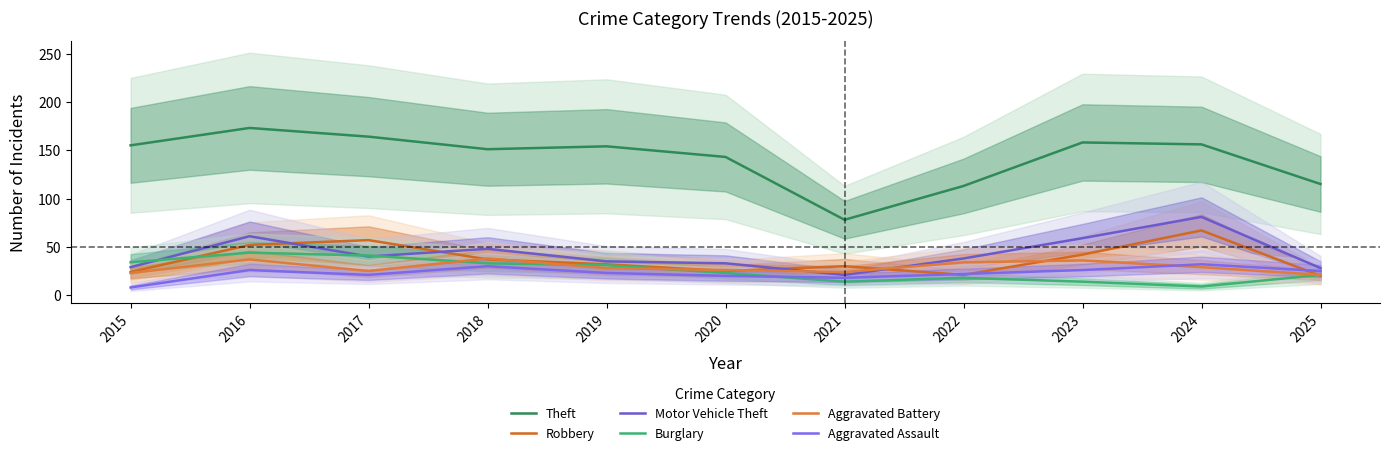

What is the value of the Robbery point at the 2nd from the left?

52